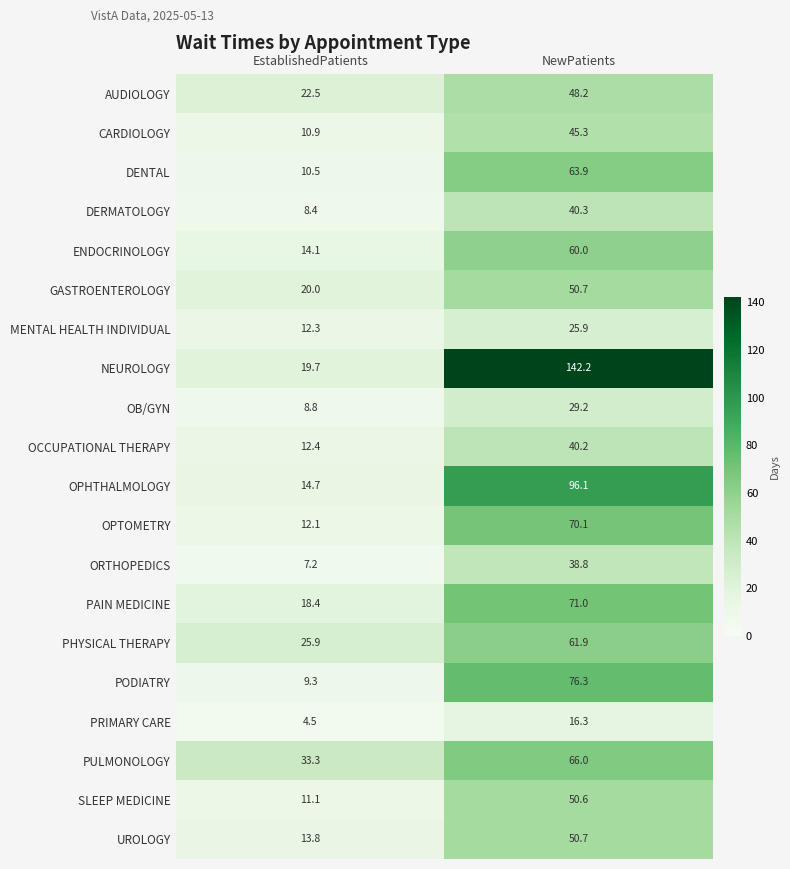

What is the average value of the MENTAL HEALTH INDIVIDUAL series?

19.1